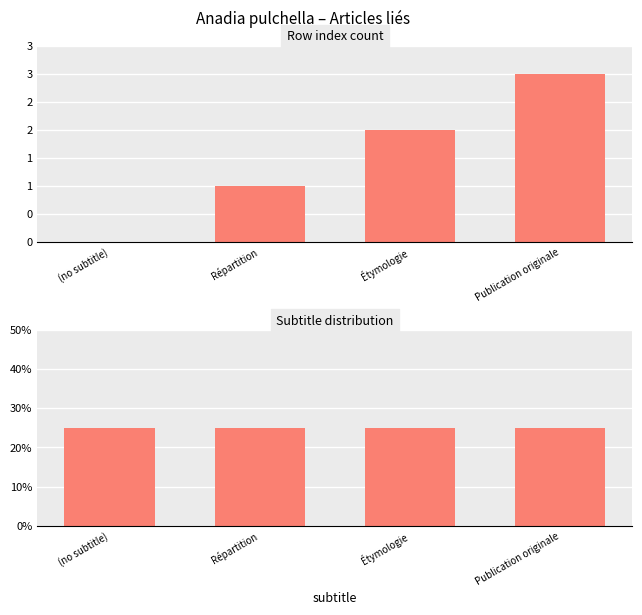

Which series has the largest total across all categories?

col_0